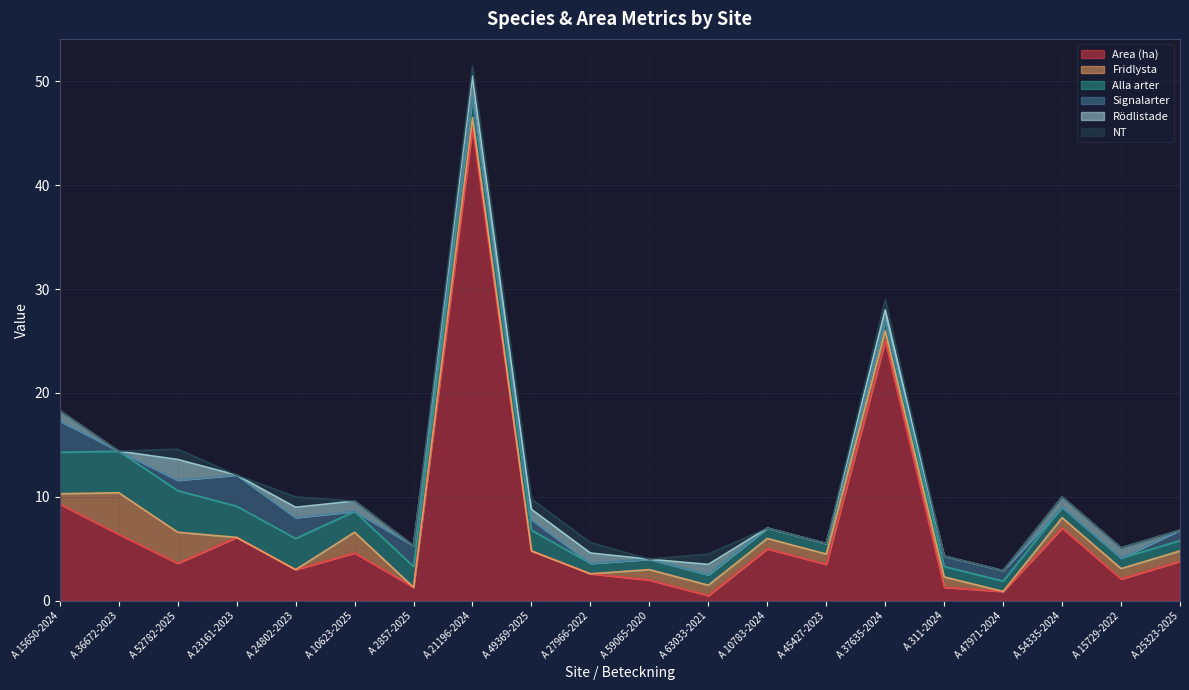

At which label does Area (ha) reach its minimum?

A 63033-2021